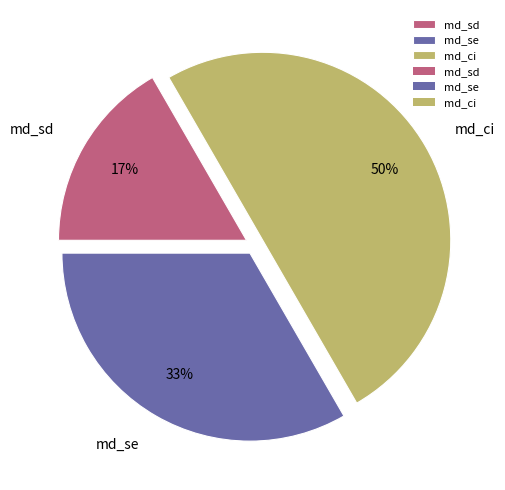

To the nearest percent, what is the average slice percentage?

33%